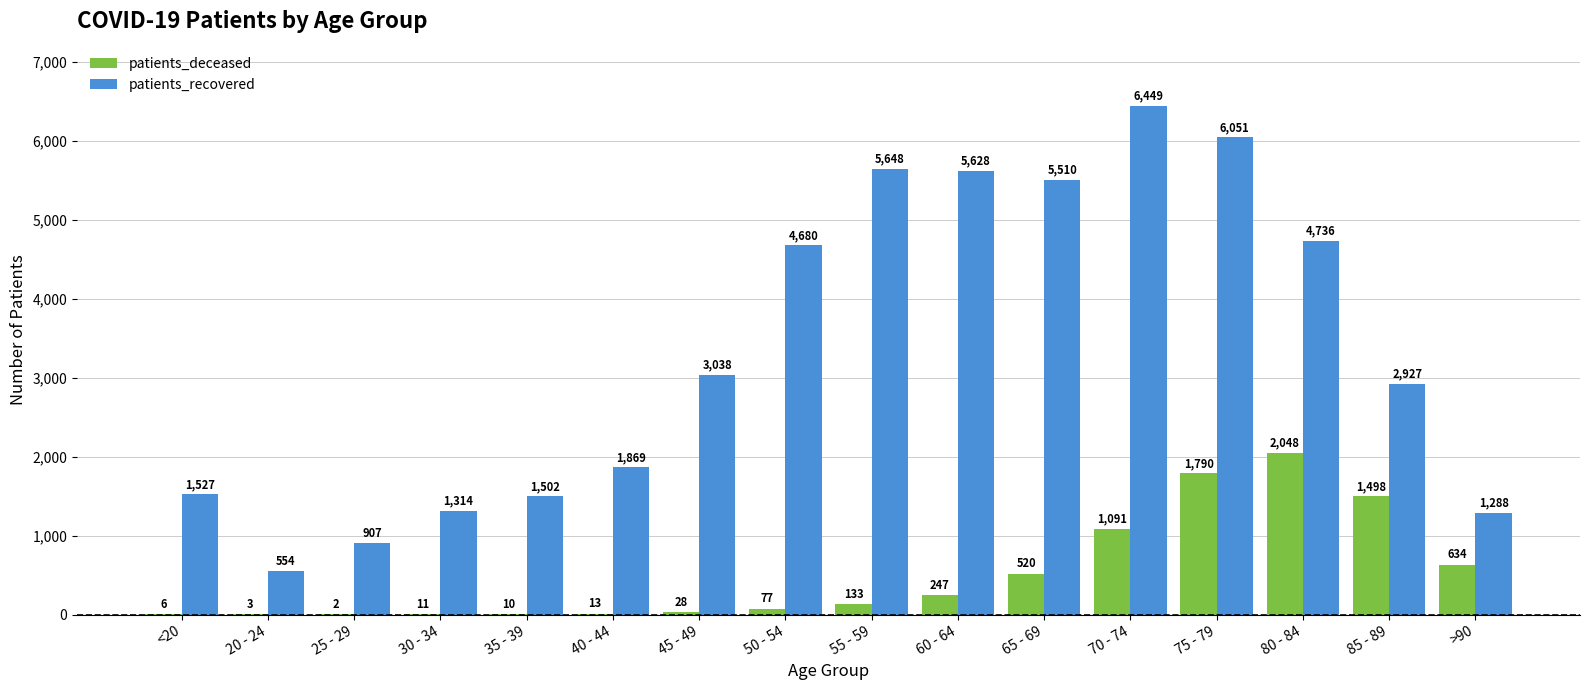

What is the approximate value of patients_deceased at 65 - 69, to the nearest 50?

500